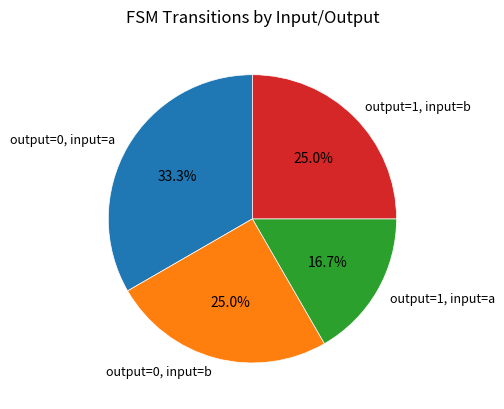

What percentage is NOT represented by output=1, input=b?

75.0%